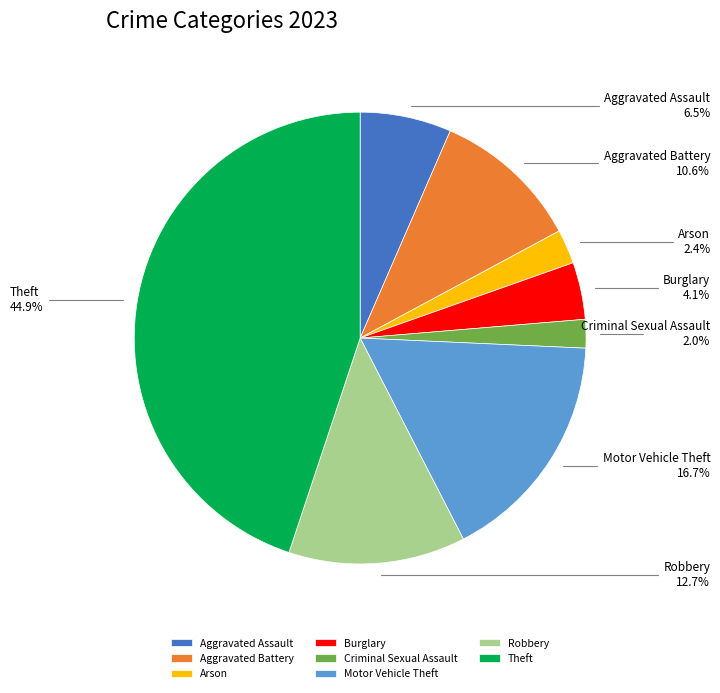

What percentage is the Aggravated Battery slice, to the nearest percent?

11%